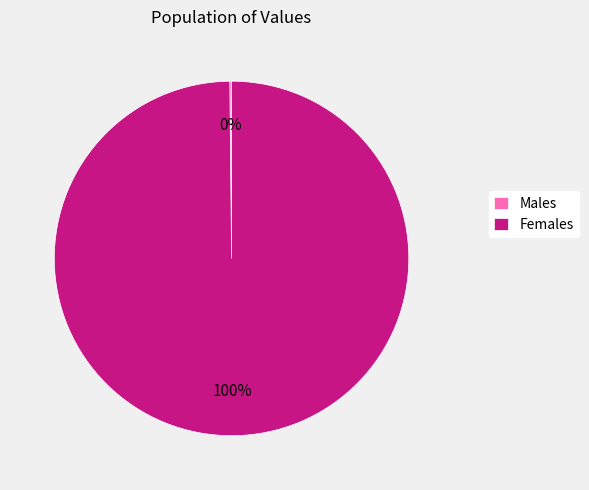

Which category has the biggest portion of the pie?

Females